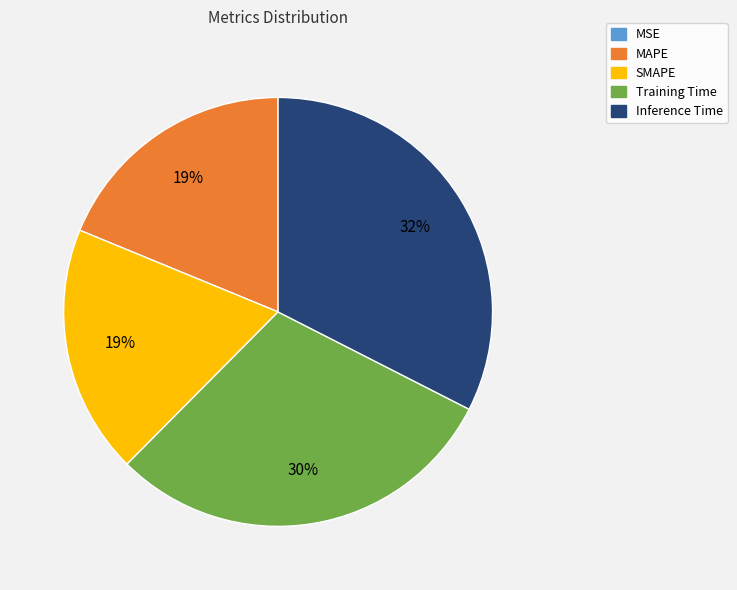

Which slice is the largest?

Inference Time